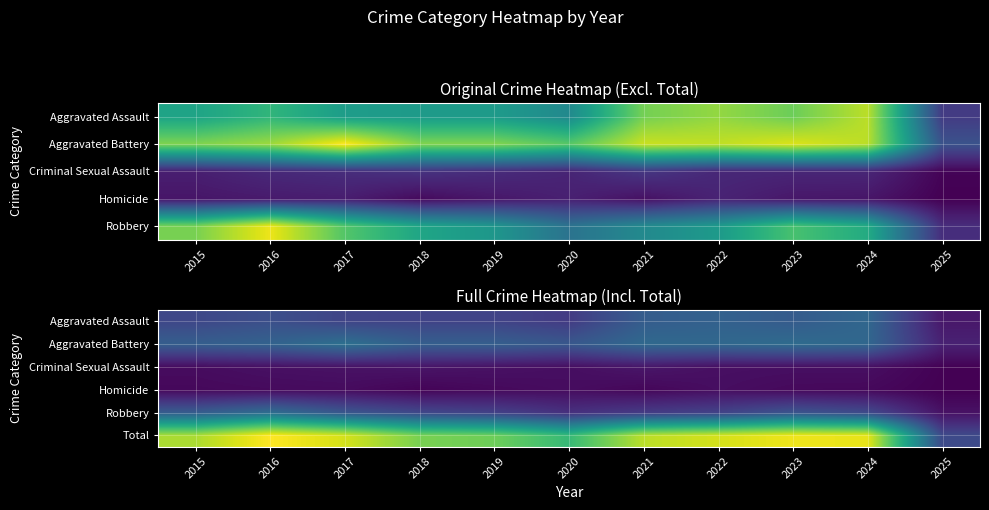

True or false: Robbery has a value of 13 at 2025.

False